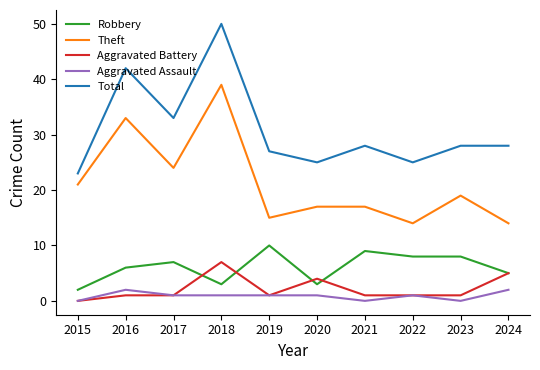

List the series in order of their peak value, lowest first.

Aggravated Assault, Aggravated Battery, Robbery, Theft, Total